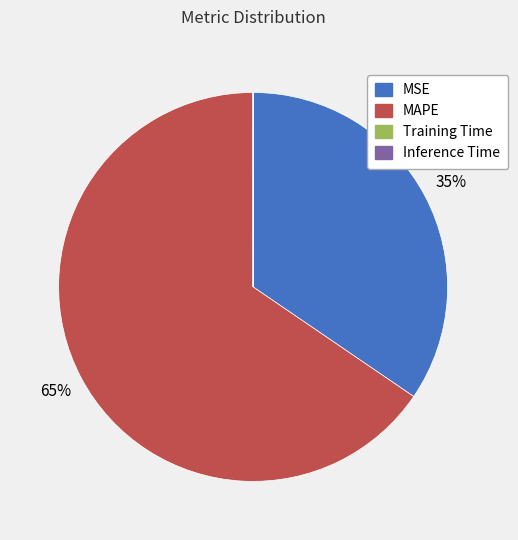

To the nearest percent, what is the average slice percentage?

25%